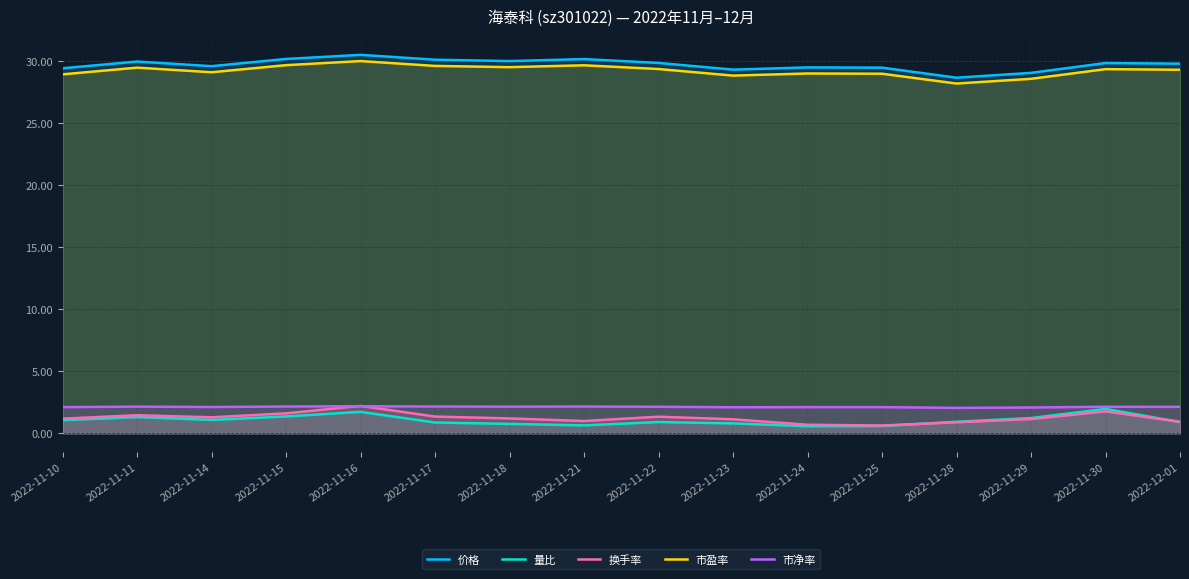

Which has a higher value, 2022-11-11 or 2022-11-18?

2022-11-18